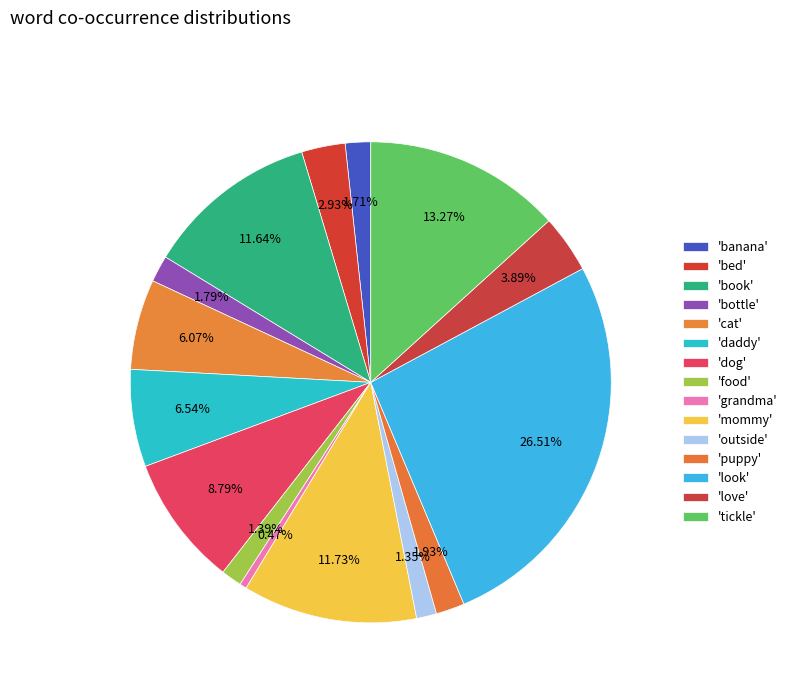

Count the number of slices in the pie.

15